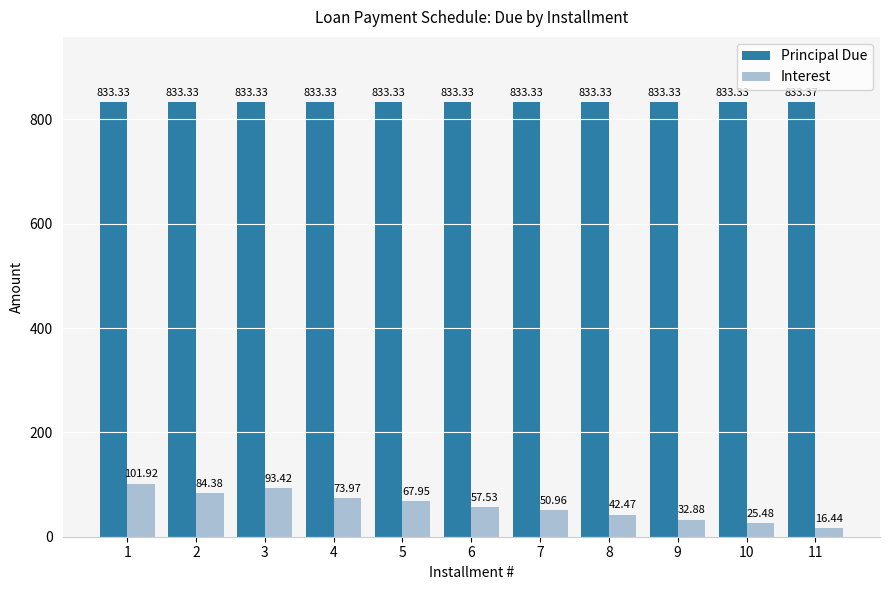

Reading left to right, transcribe all the data shown in this chart.

Principal Due: 1=833.3	2=833.3	3=833.3	4=833.3	5=833.3	6=833.3	7=833.3	8=833.3	9=833.3	10=833.3	11=833.4
Interest: 1=101.9	2=84.4	3=93.4	4=74.0	5=68.0	6=57.5	7=51.0	8=42.5	9=32.9	10=25.5	11=16.4